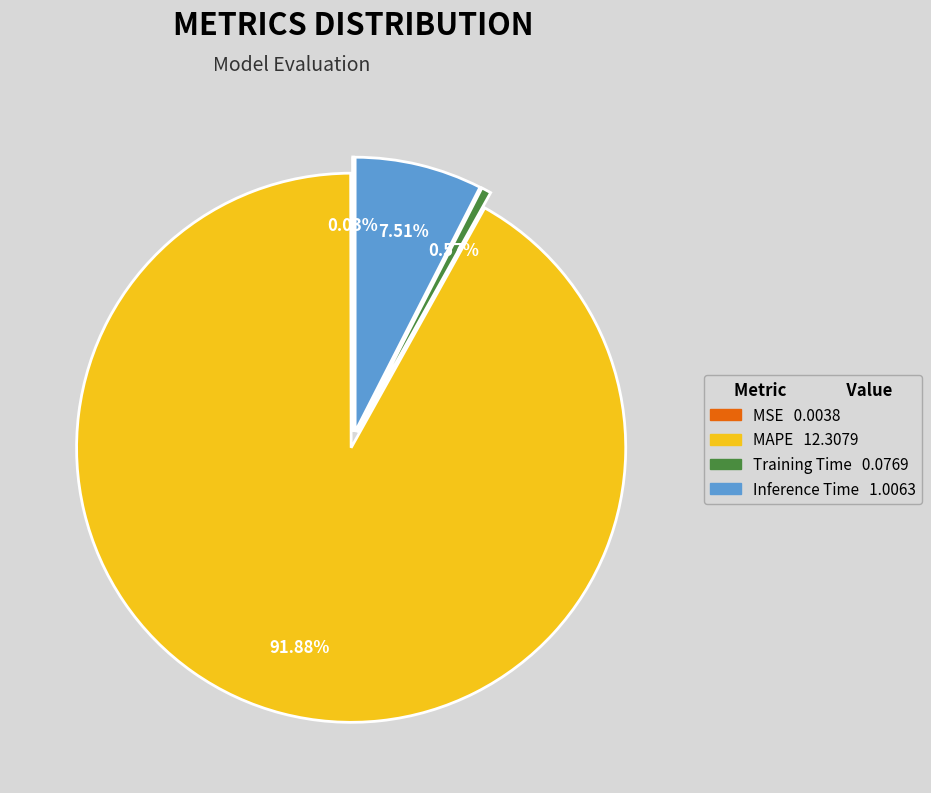

Which slice is the largest?

MAPE